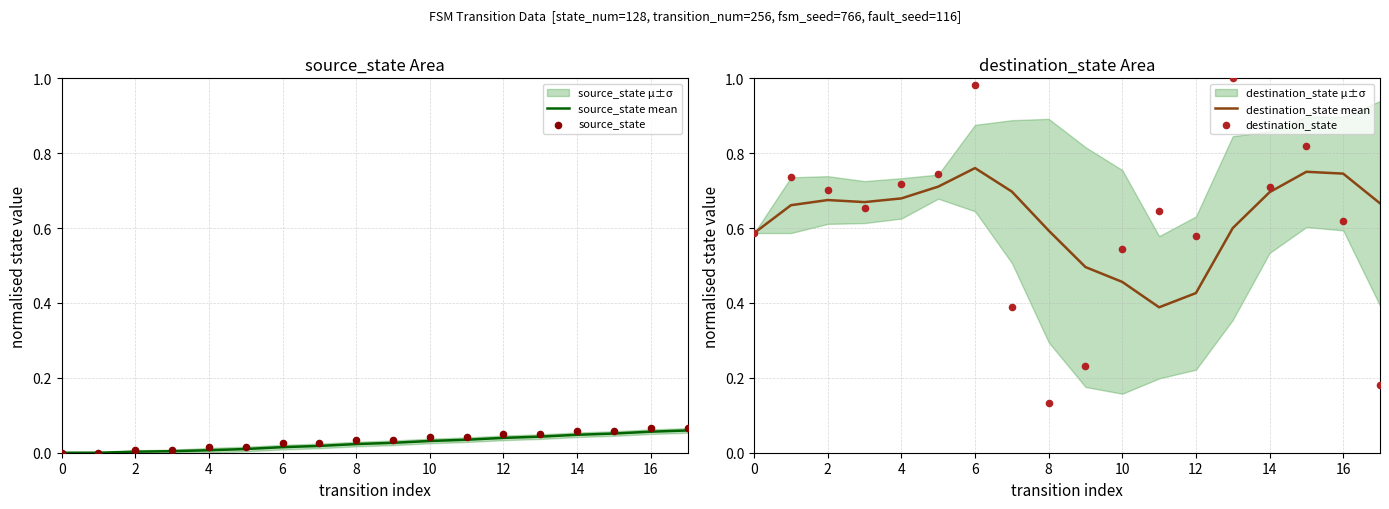

Which series contains the highest Y value?

destination_state